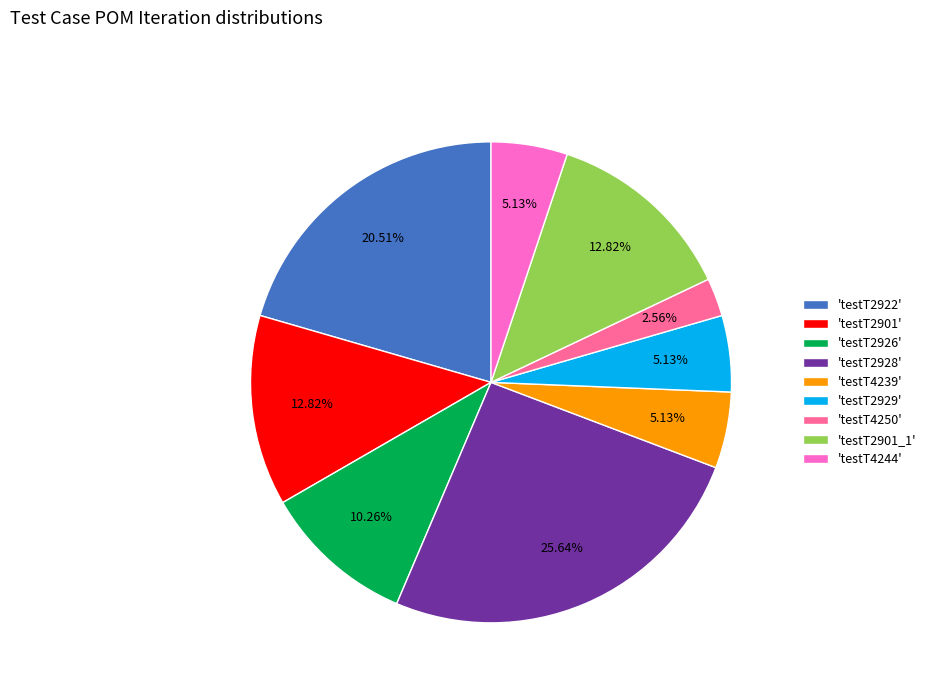

What is the smallest slice in the pie chart?

'testT4250'